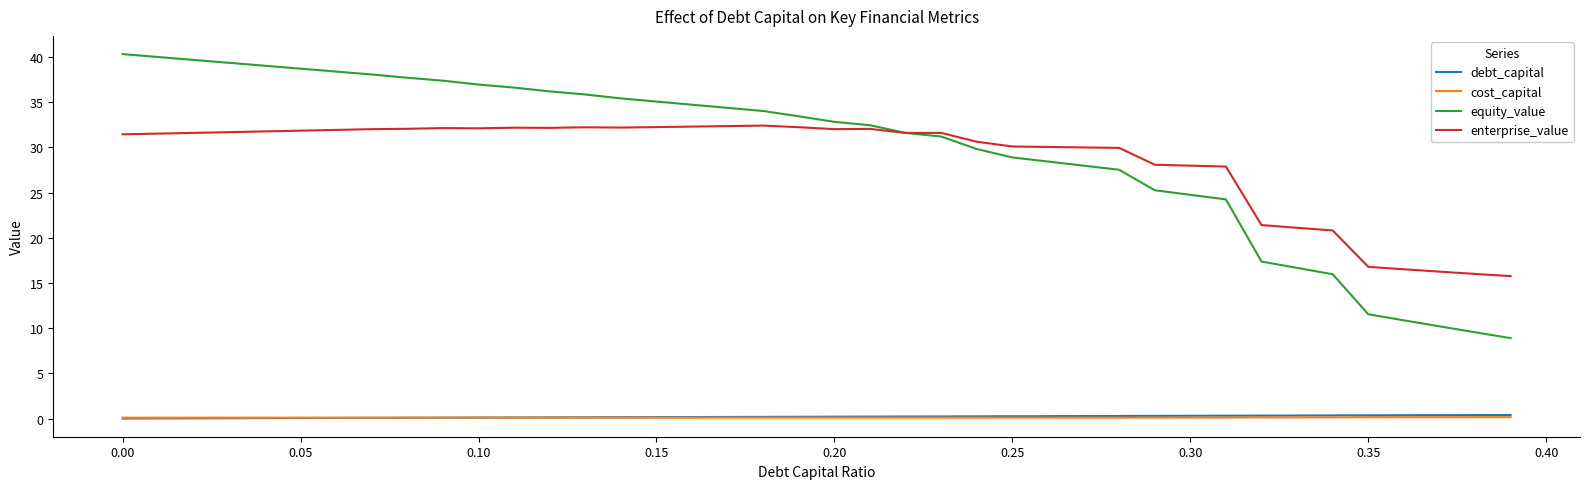

True or false: enterprise_value and debt_capital intersect in this chart.

False